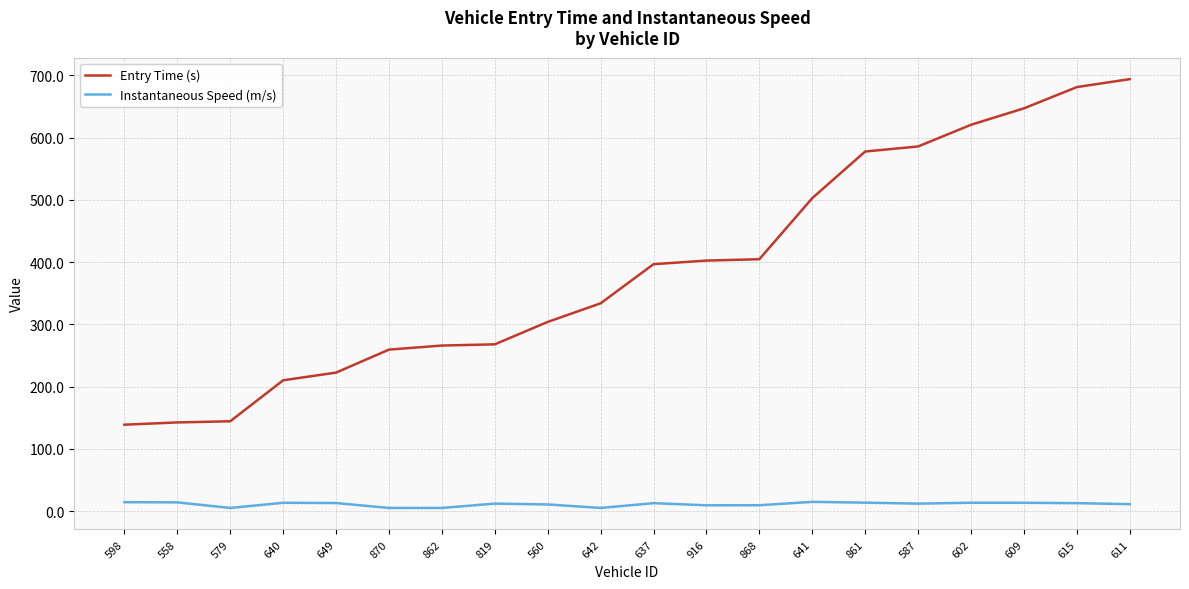

Is it true that Instantaneous Speed (m/s) equals 5.0 at 870?

True